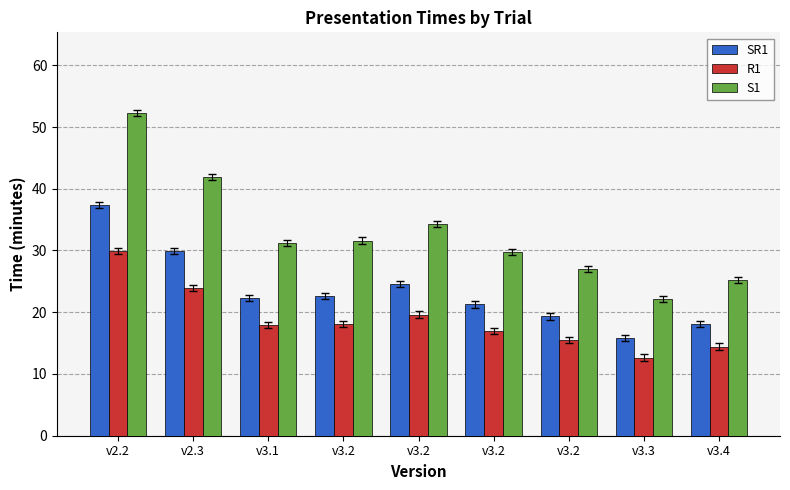

What are all the series names shown in the legend?

SR1, R1, S1